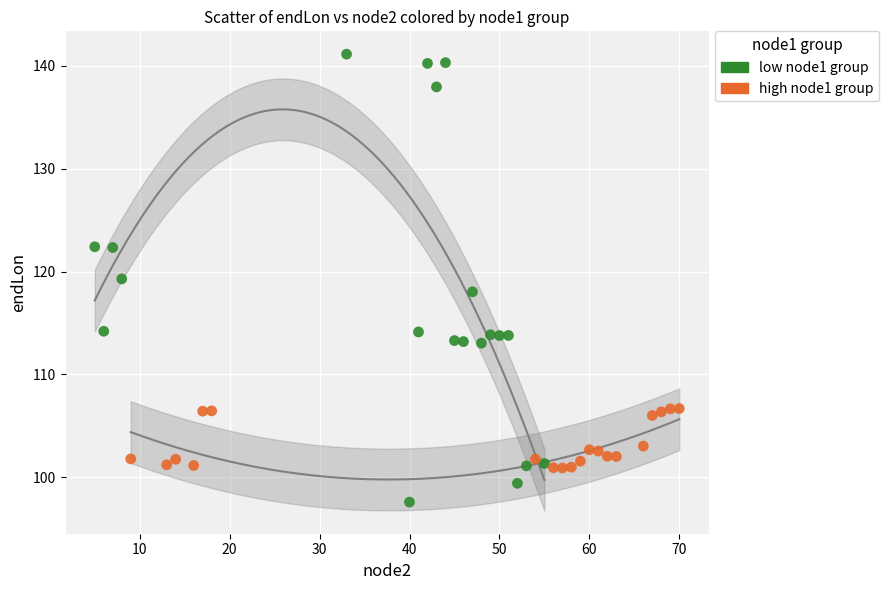

Which series has the largest Y range (max minus min)?

low node1 group